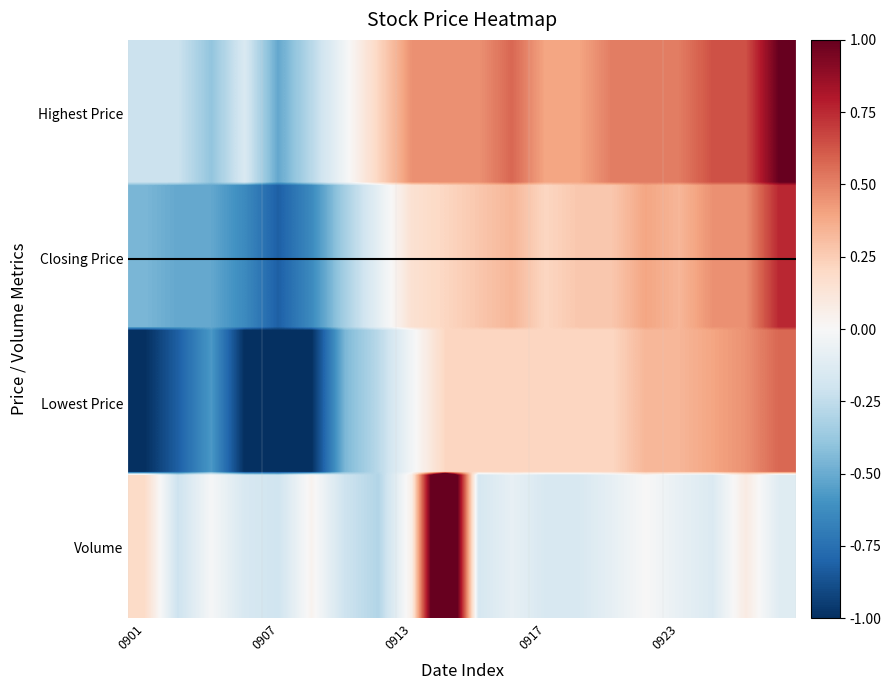

Reading right to left, list all the values displayed in this chart.

highest_price: 1.0	0.6	0.6	0.5	0.5	0.5	0.4	0.4	0.6	0.5	0.5	0.5	0.2	-0.0	-0.3	-0.5	-0.2	-0.4	-0.2	-0.2
lowest_price: 0.6	0.5	0.4	0.3	0.3	0.2	0.2	0.2	0.2	0.2	0.2	-0.0	-0.3	-0.5	-1.0	-1.0	-1.0	-0.6	-0.8	-1.0
closing_price: 0.8	0.5	0.5	0.3	0.4	0.3	0.3	0.2	0.3	0.3	0.2	0.2	-0.1	-0.3	-0.6	-0.8	-0.6	-0.5	-0.5	-0.5
volume: -0.1	0.1	-0.1	-0.1	0.0	-0.1	-0.2	-0.2	-0.1	-0.2	1.7	0.1	-0.3	-0.2	0.0	-0.2	-0.2	-0.0	-0.2	0.2